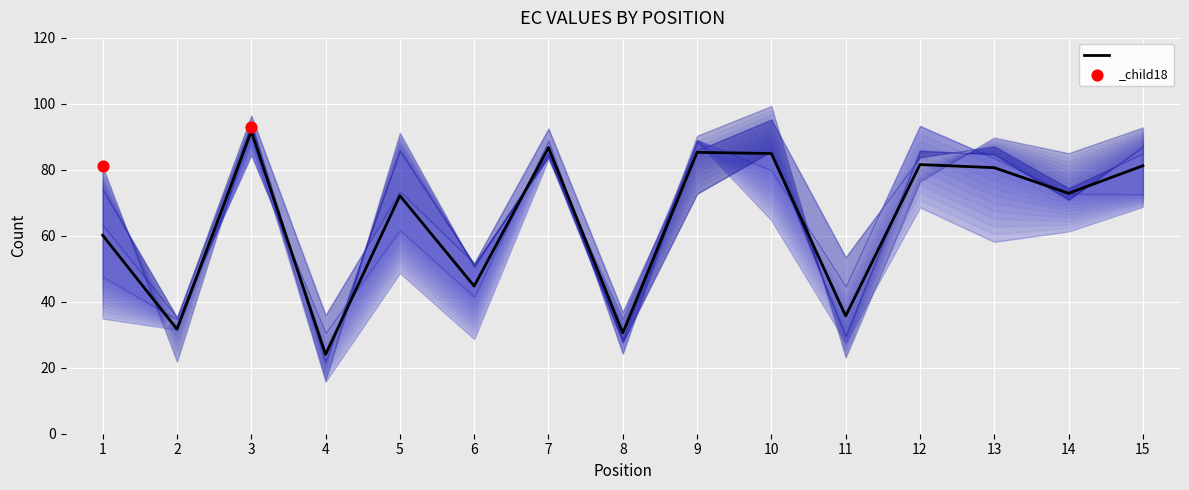

Is the value of EC_1.00 at 12 greater than the value of EC_0.60 at 9?

Yes